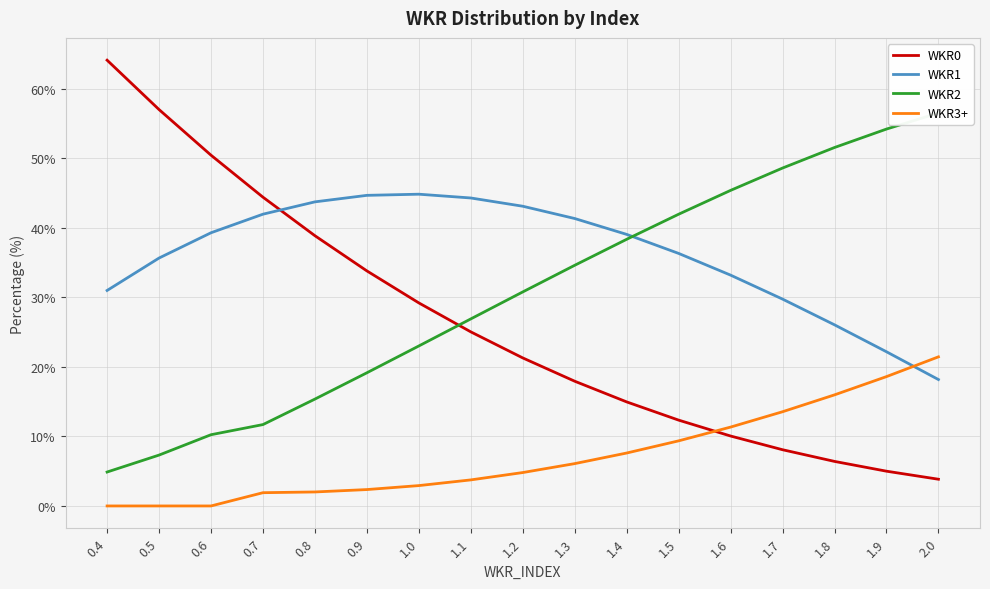

True or false: WKR3+ has more than 2 interior local peaks.

False